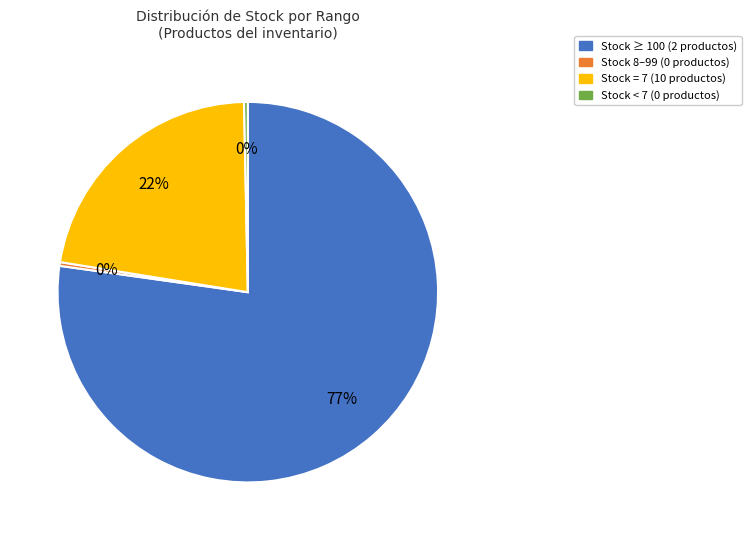

Does any single category account for the majority?

Yes